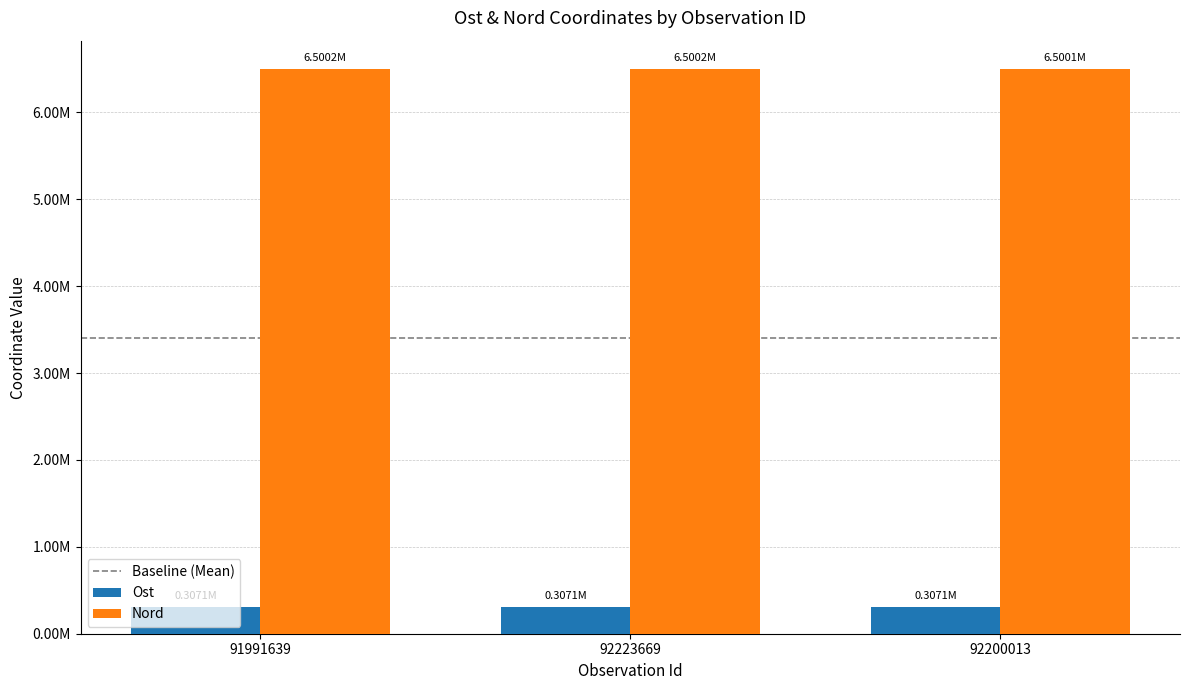

Are the bars horizontal?

No